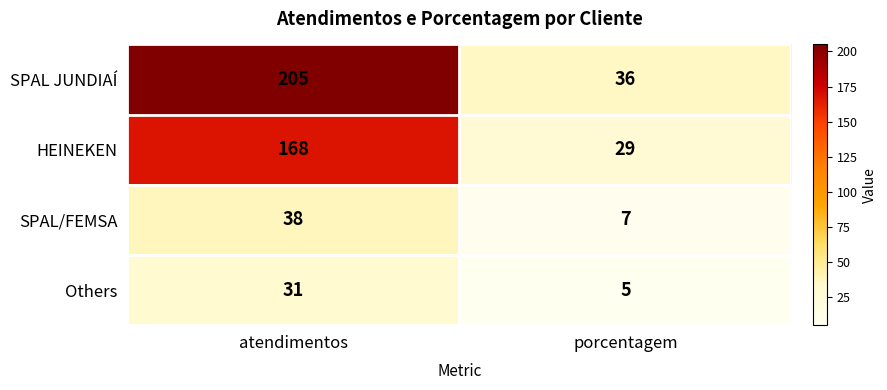

Is the value of SPAL JUNDIAÍ at porcentagem greater than the value of Others at porcentagem?

Yes